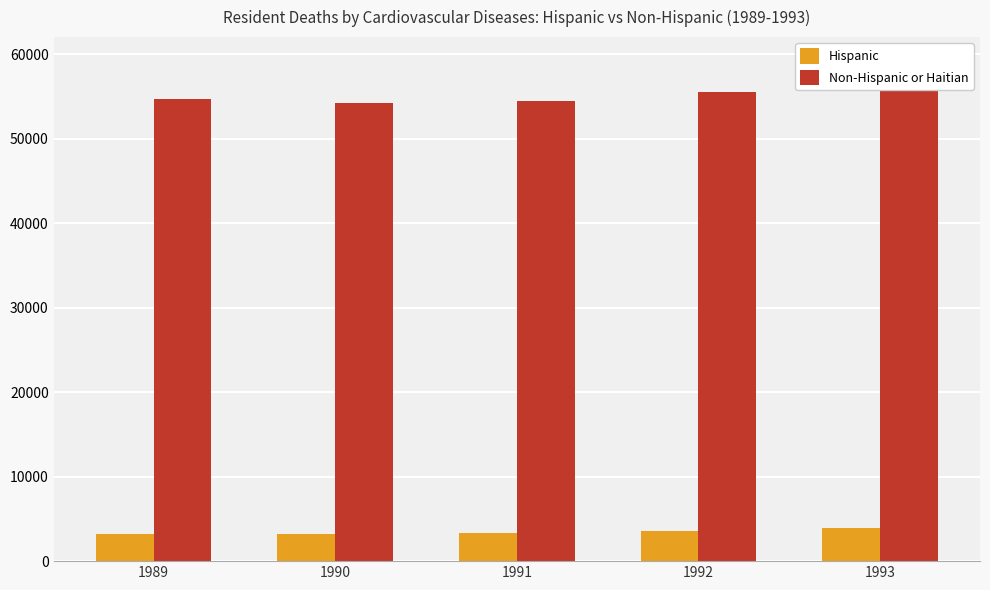

Which category has the lowest value in the Non-Hispanic or Haitian series?

1990